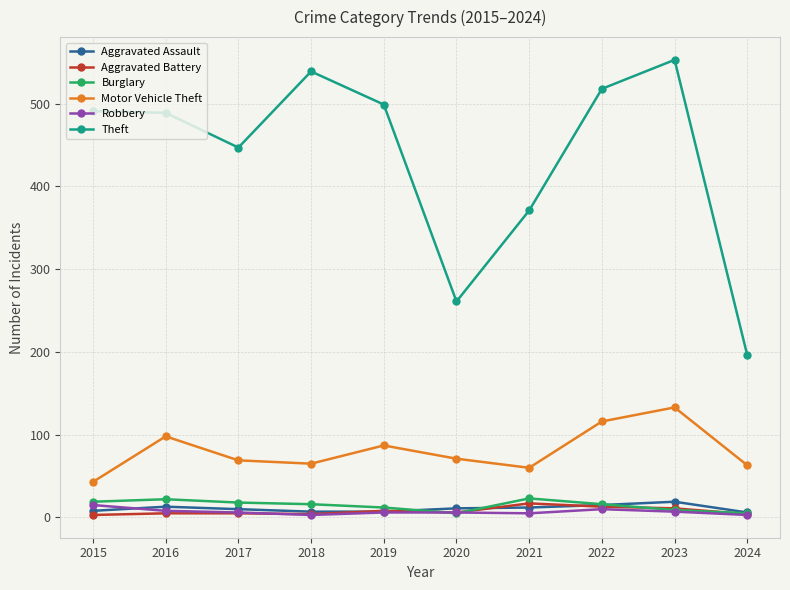

True or false: Robbery has more than 0 points higher than both neighbors.

True